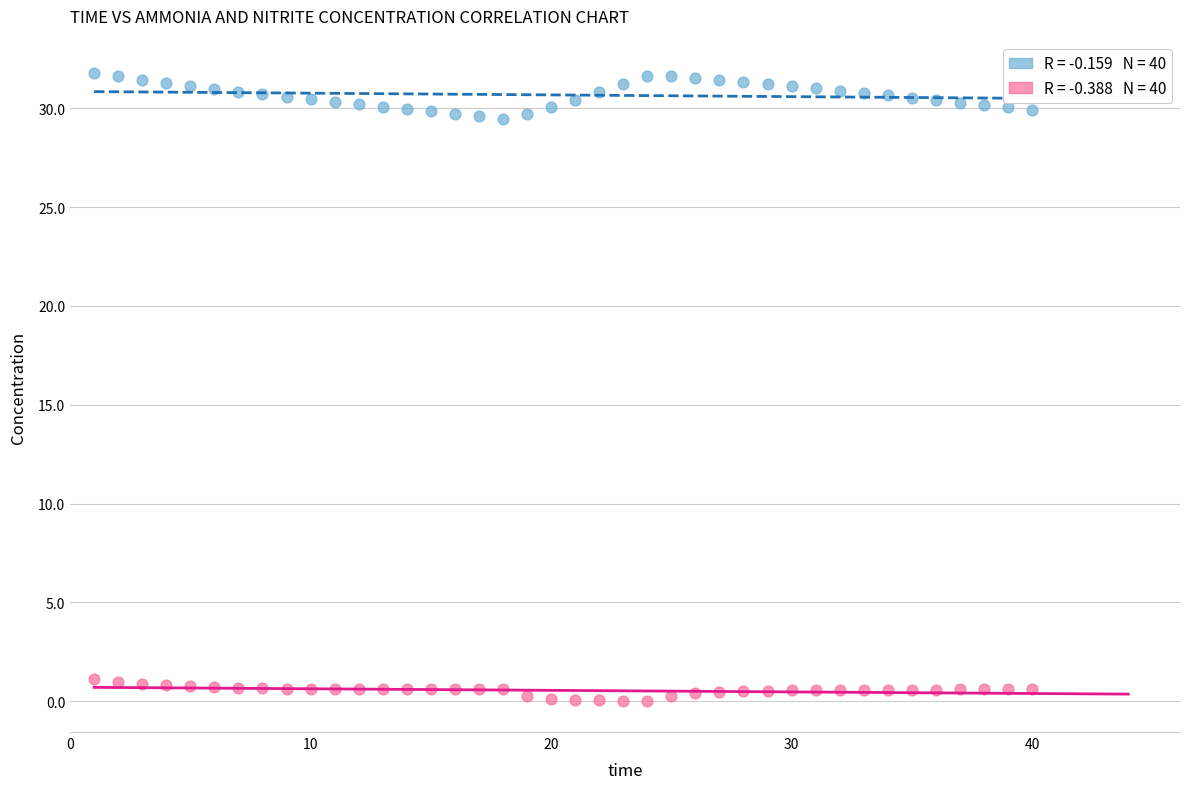

Across all data points, what is the range of Y values (max minus min)?

31.8